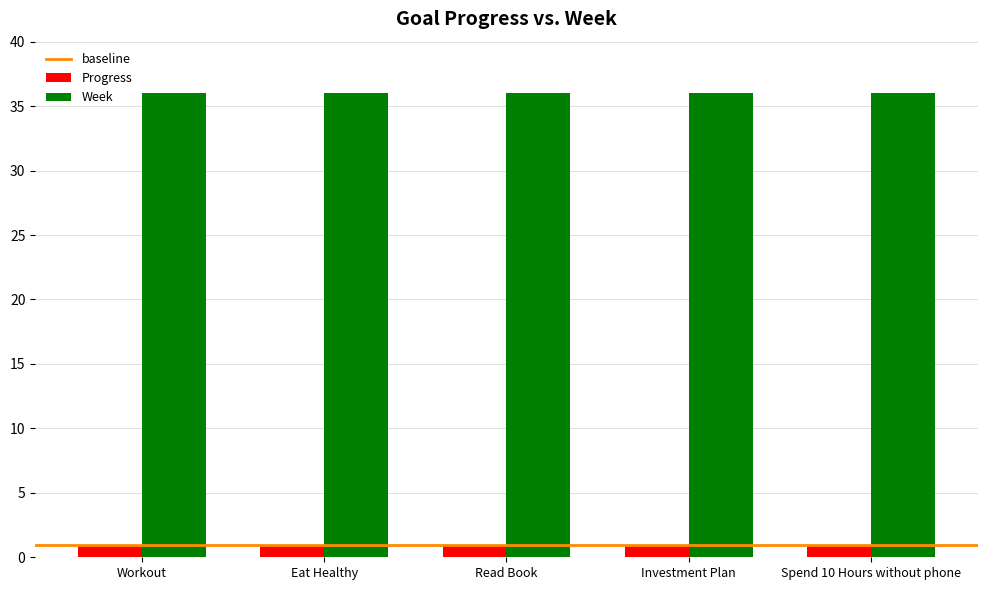

Read the Week value at Workout.

36.0